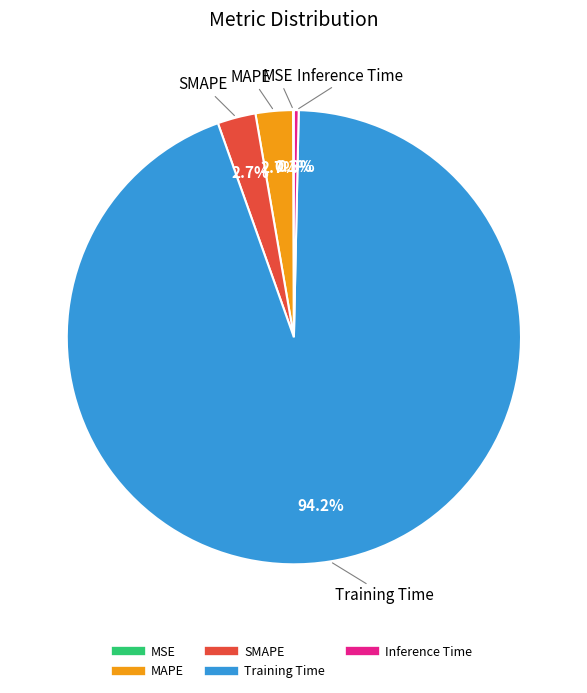

Is there a majority slice in this chart?

Yes